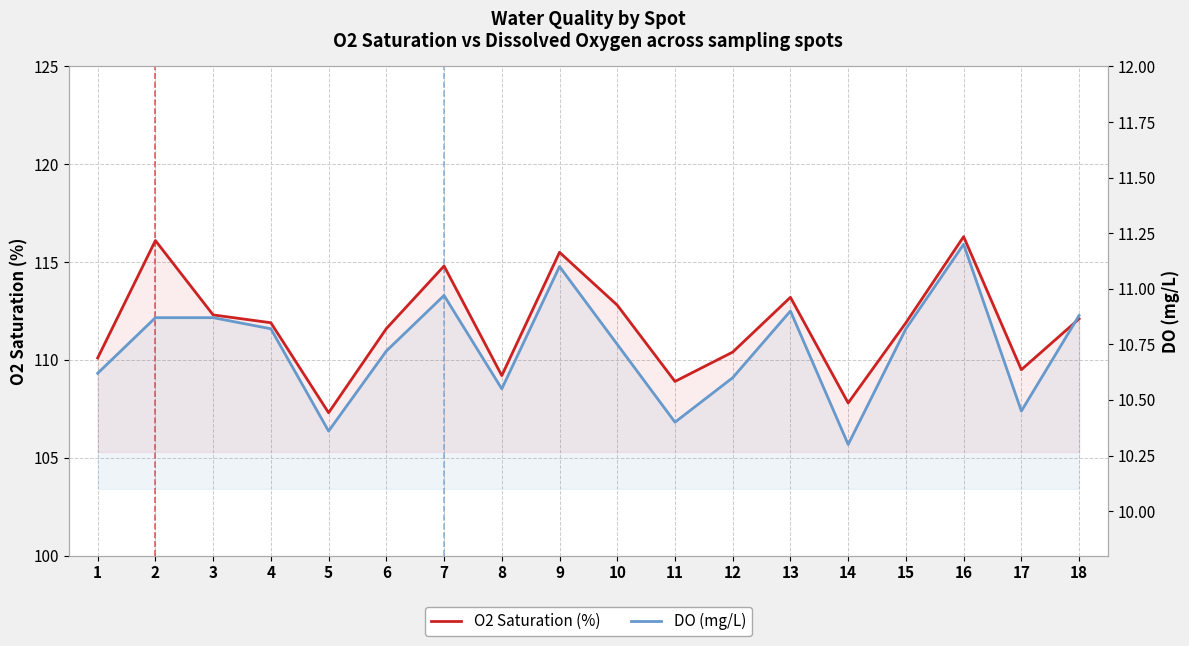

What is the highest value of the O2 Saturation (%) series?

116.3